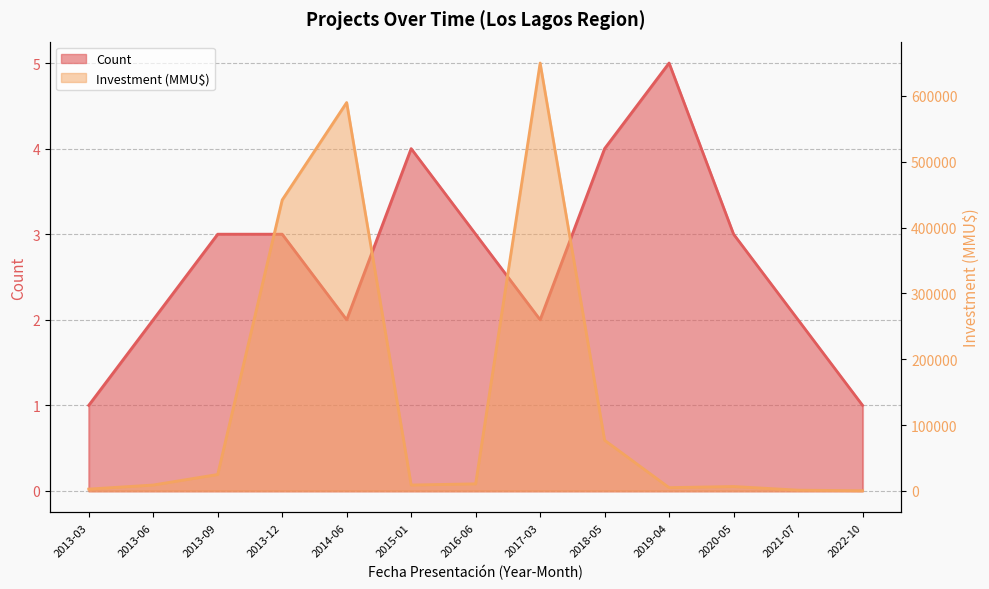

The value of Count at 2020-05 is 3. True or false?

True